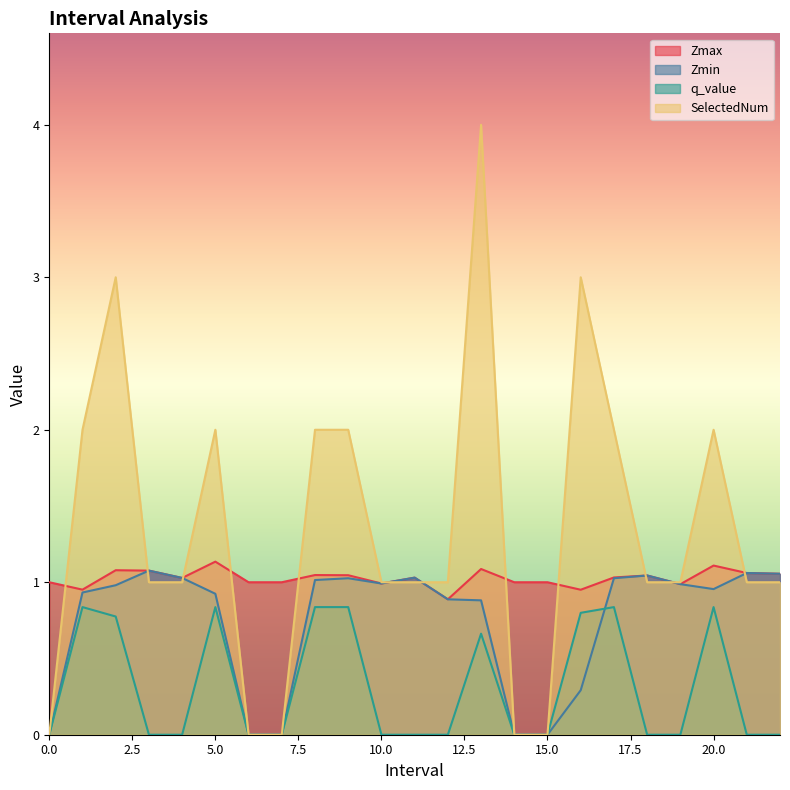

How many lines are shown in the chart?

4